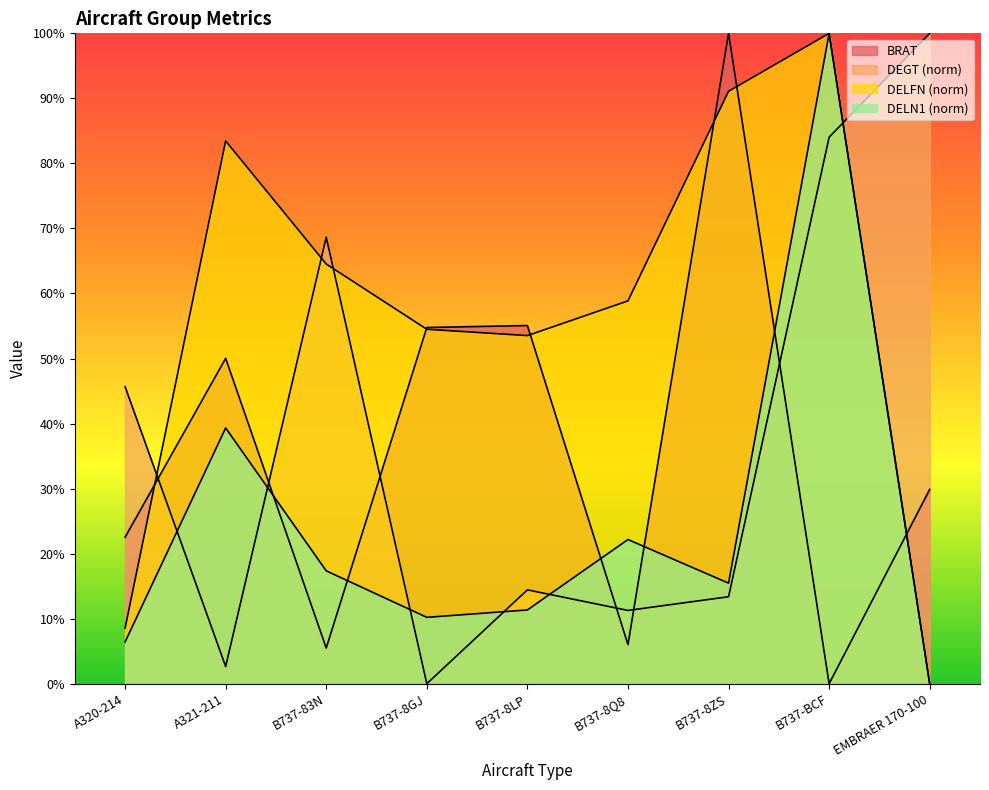

What is the label of the 8th point from the right?

A321-211